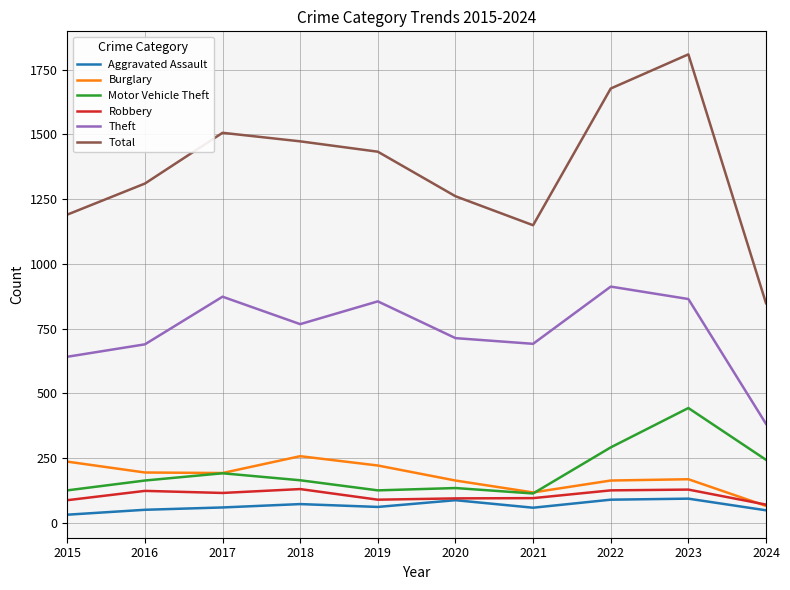

What are all the series names shown in the legend?

Aggravated Assault, Burglary, Motor Vehicle Theft, Robbery, Theft, Total